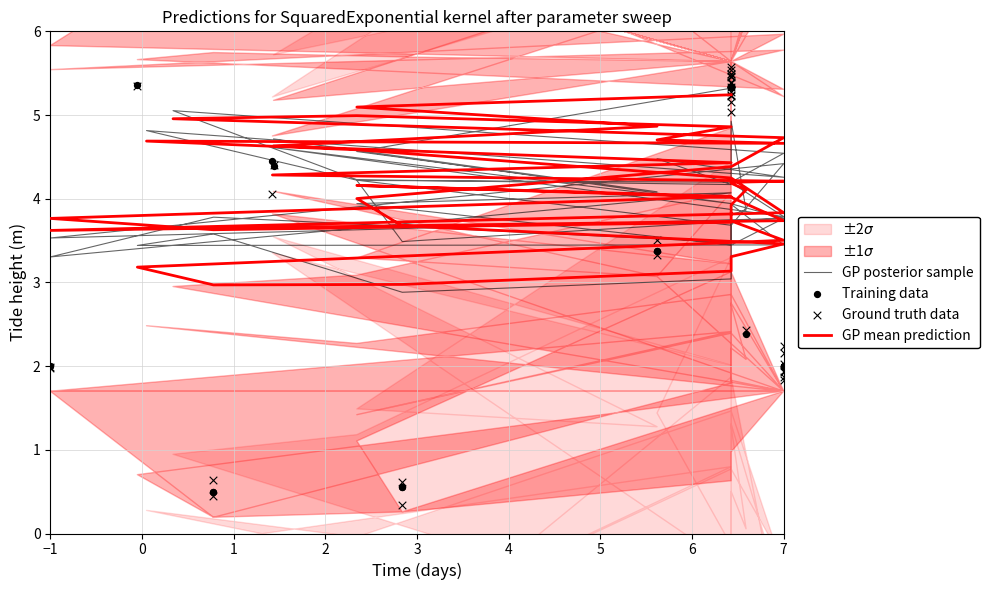

Is the value of Training data at 29 greater than the value of Ground truth data at 32?

Yes